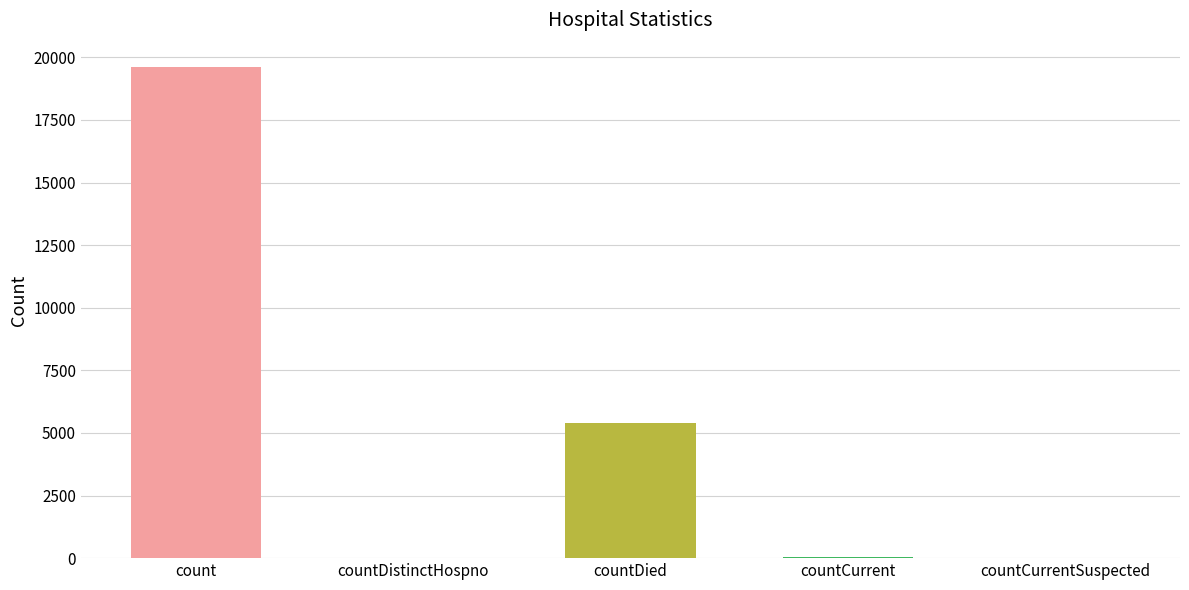

Count the number of categories in the chart.

5